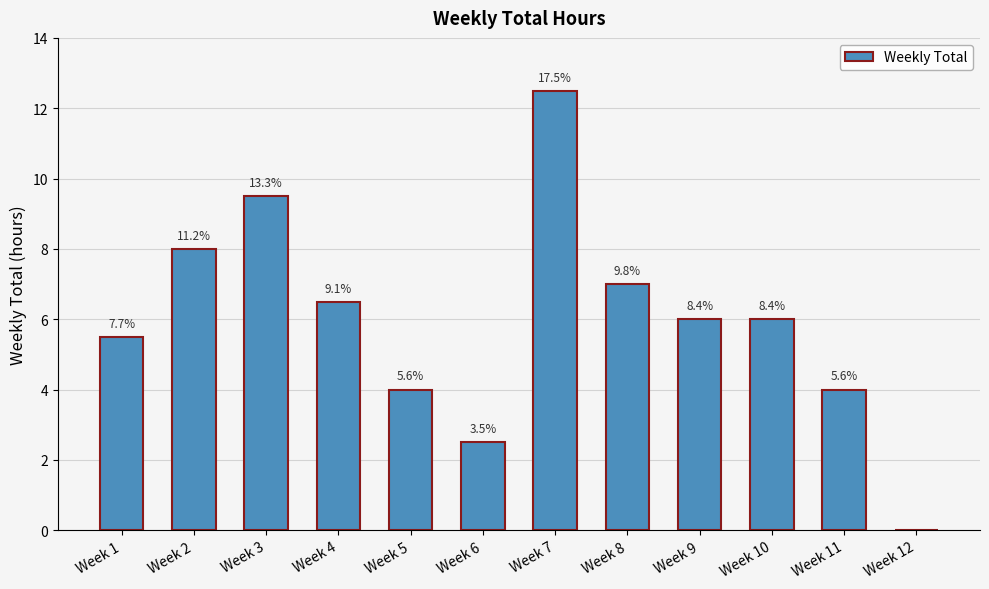

Are the bars horizontal?

No